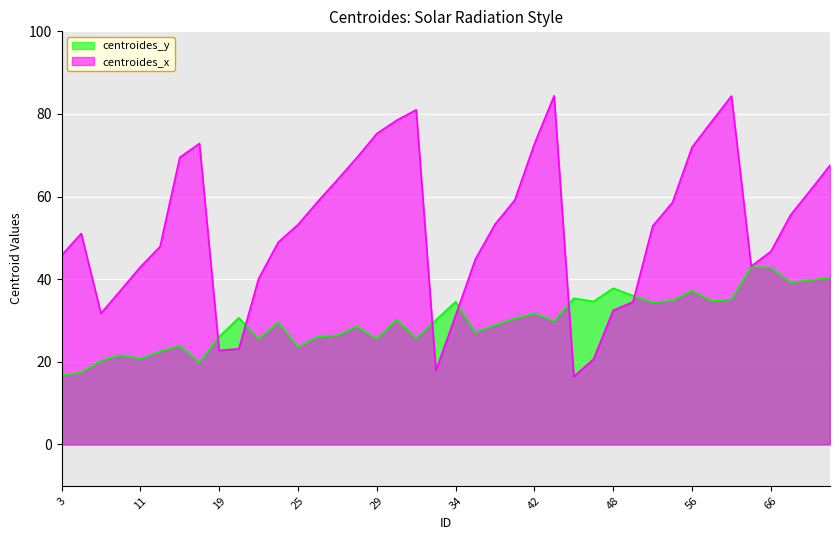

What is the approximate value of centroides_y at 29?

25.5